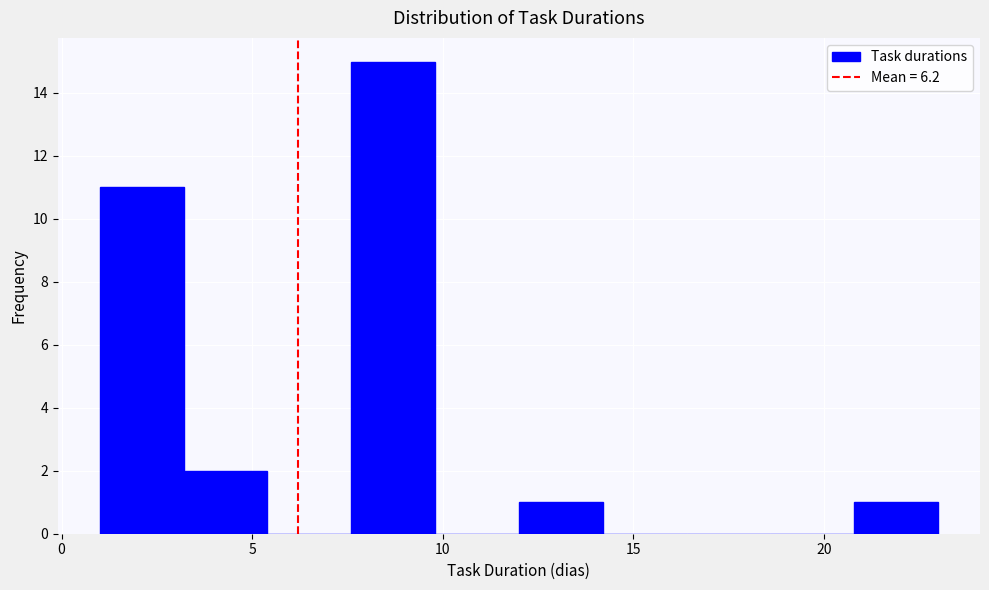

Reading left to right, transcribe this chart: for each bar, give the range it covers on the x-axis and its height. Neither the bar edges nor the heights are printed on the chart, so give them approximately, as read against the axes.

1.0 to 3.2: 11
3.2 to 5.4: 2
5.4 to 7.6: 0
7.6 to 9.8: 15
9.8 to 12.0: 0
12.0 to 14.2: 1
14.2 to 16.4: 0
16.4 to 18.6: 0
18.6 to 20.8: 0
20.8 to 23.0: 1